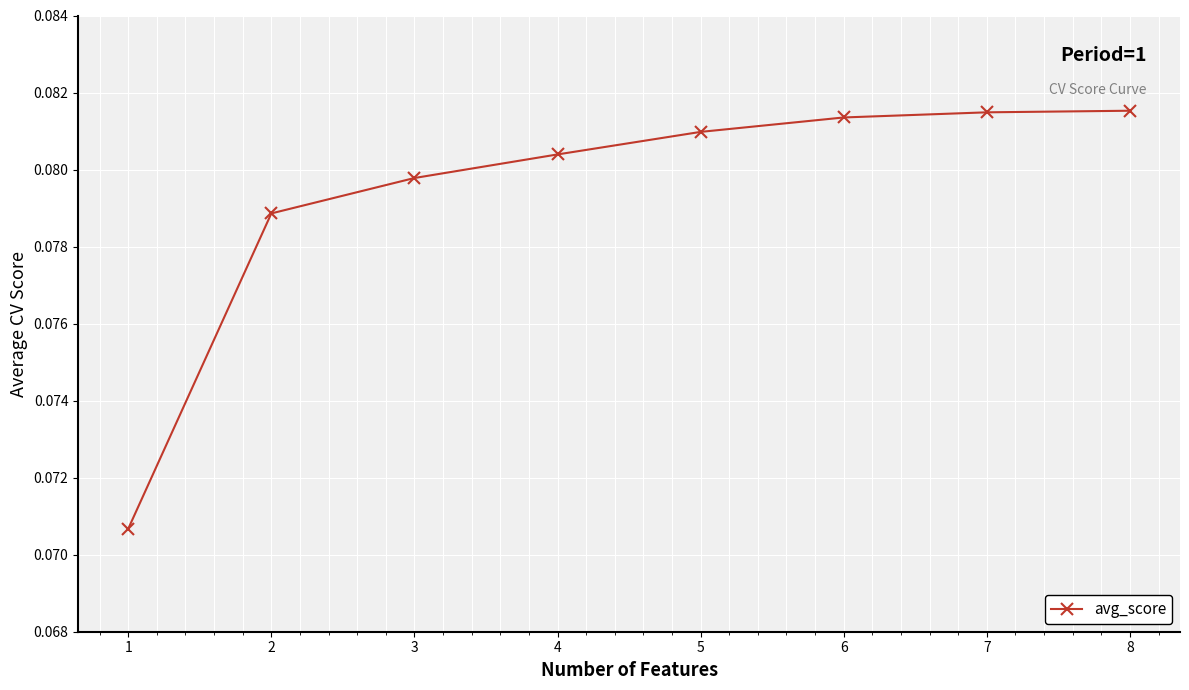

How many values are between 0 and 1?

8